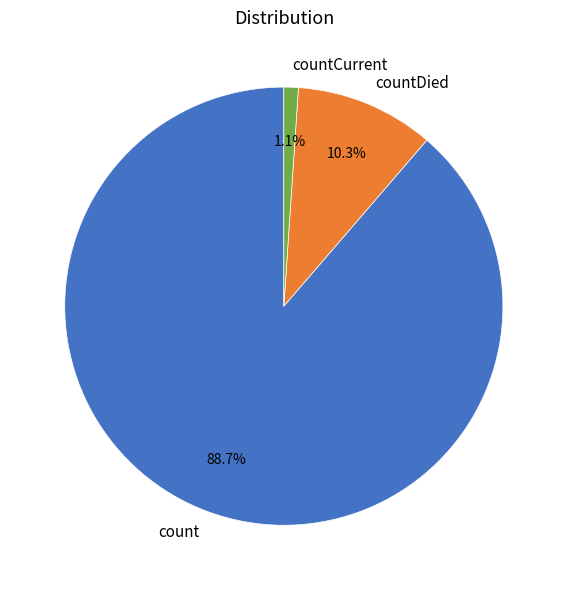

Which slice is the smallest?

countCurrent